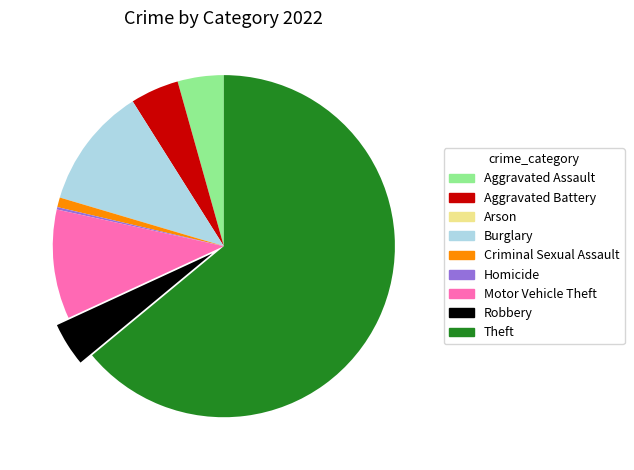

True or false: Criminal Sexual Assault accounts for 1% of the total.

True